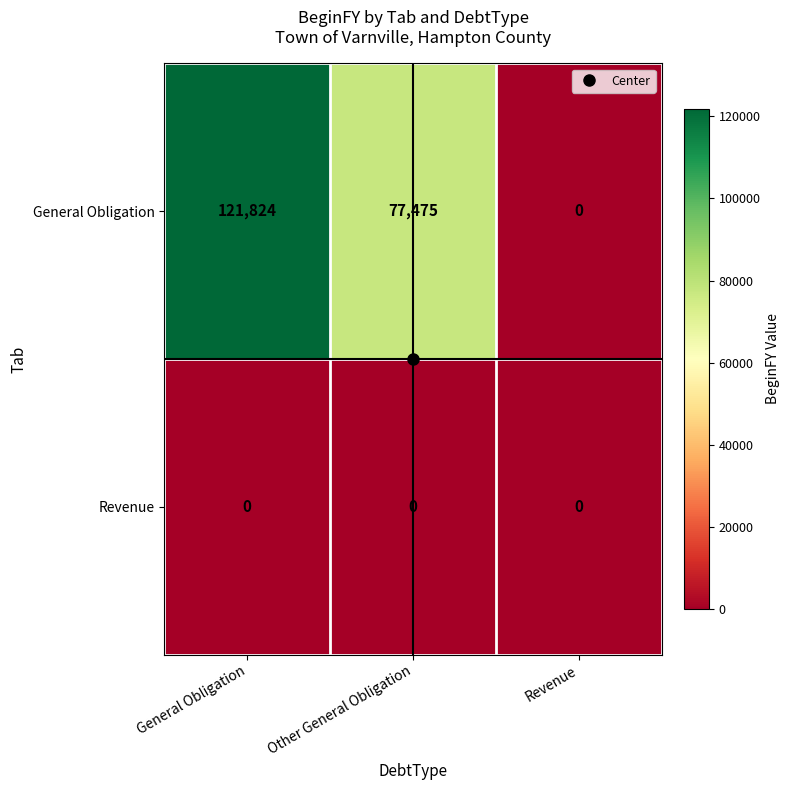

What is the maximum value shown in the chart?

121824